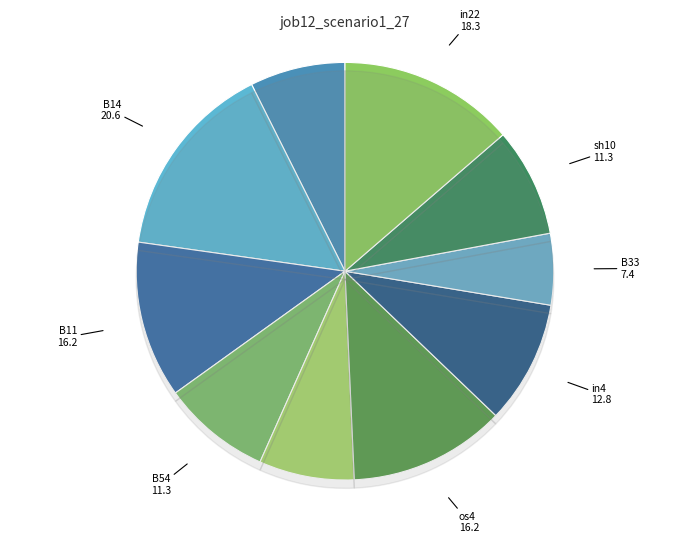

The B51 slice represents 7% of the pie. True or false?

True